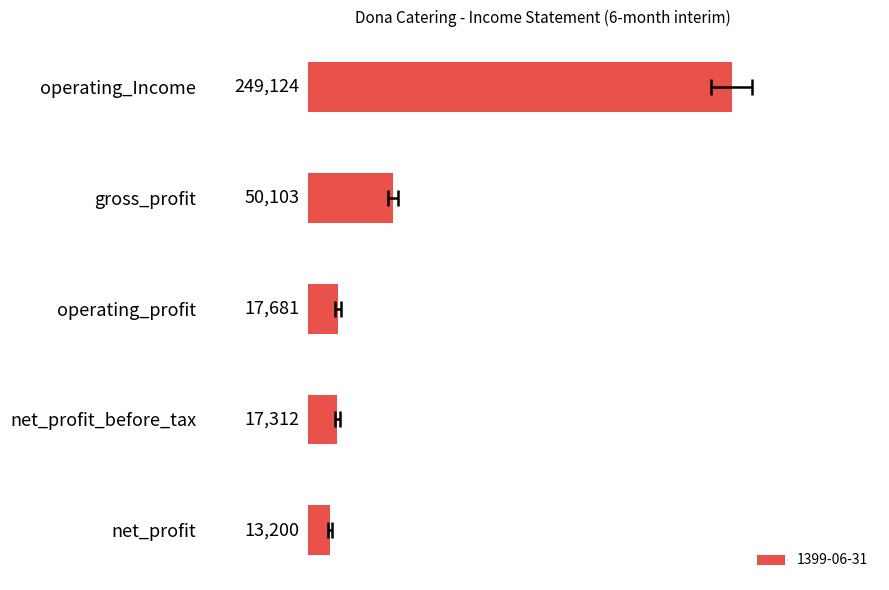

Rank the categories by value from lowest to highest.

net_profit, net_profit_before_tax, operating_profit, gross_profit, operating_Income